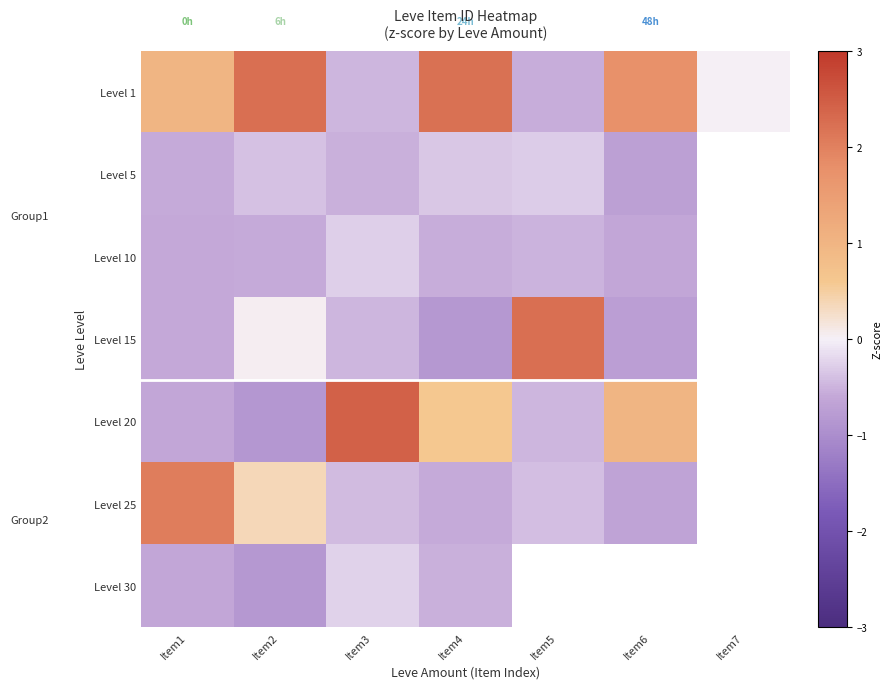

Rank the series by their maximum value, from lowest to highest.

Level 5, Level 10, Level 30, Level 25, Level 15, Level 1, Level 20